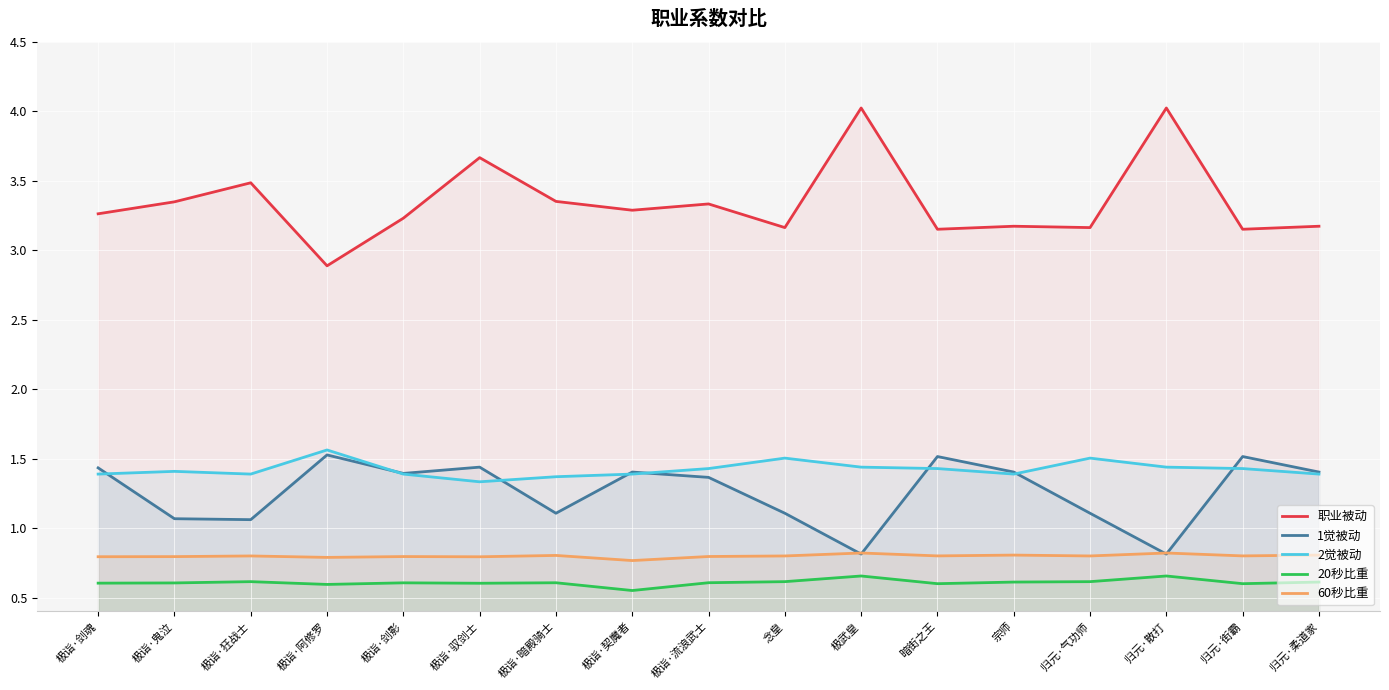

Which has a higher value, 宗师 or 极诣·鬼泣?

极诣·鬼泣